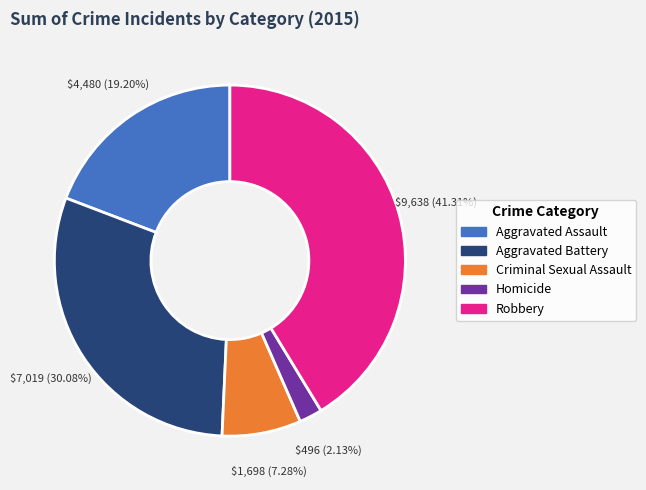

Between Aggravated Assault and Homicide, which is larger?

Aggravated Assault